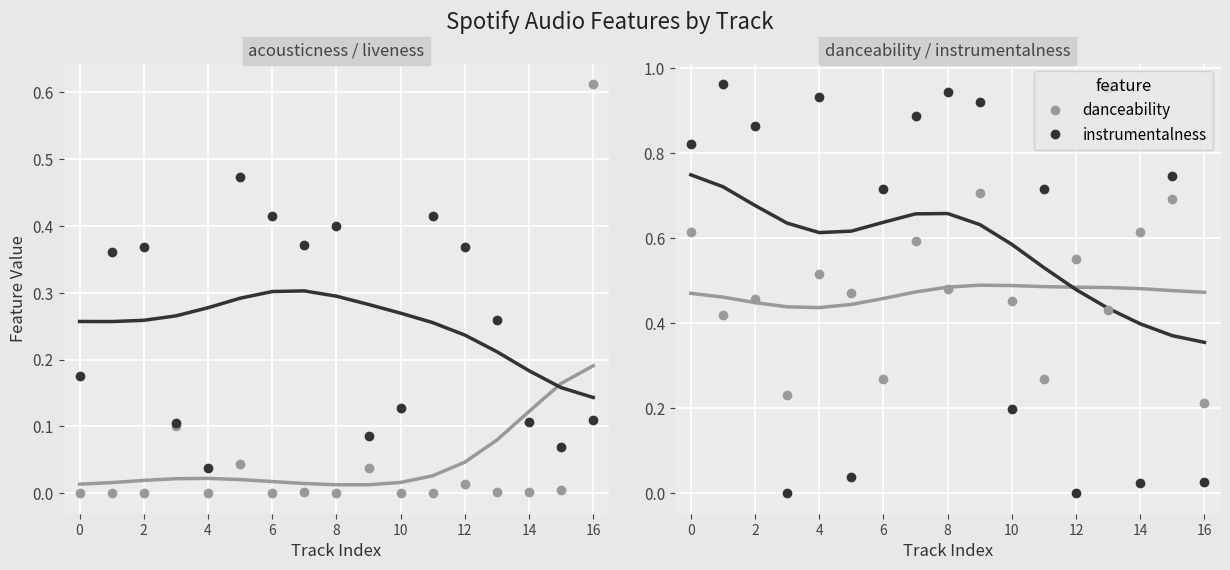

After their last crossing, which series has the higher values: instrumentalness or liveness?

liveness